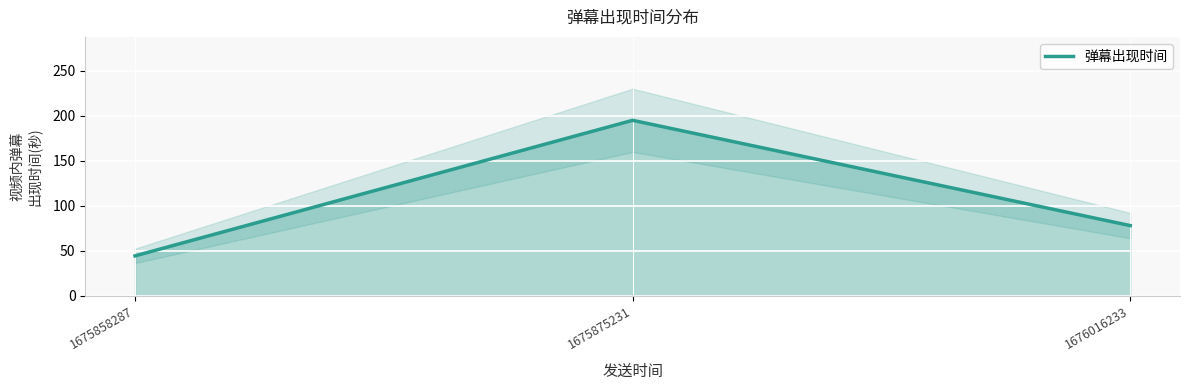

Is it true that the value at 1675858287 is 14.4?

False